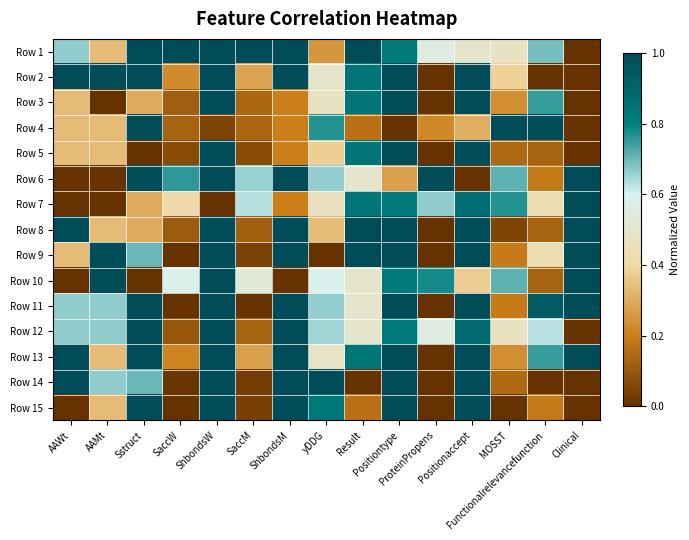

Between Positiontype and SaccW, which is larger?

SaccW